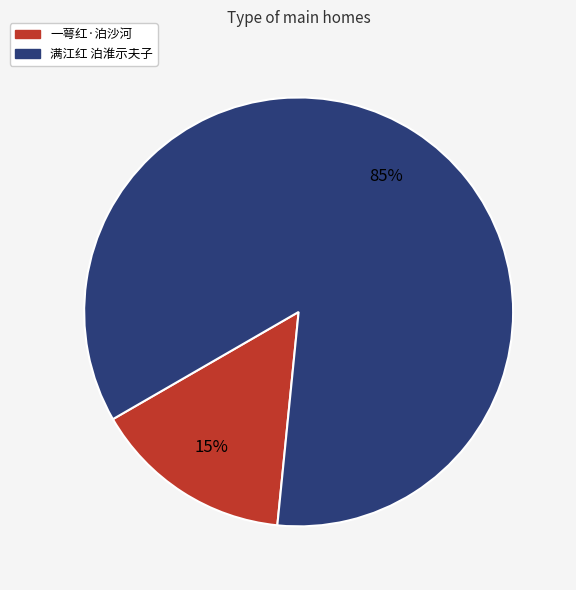

Count the number of slices in the pie.

2